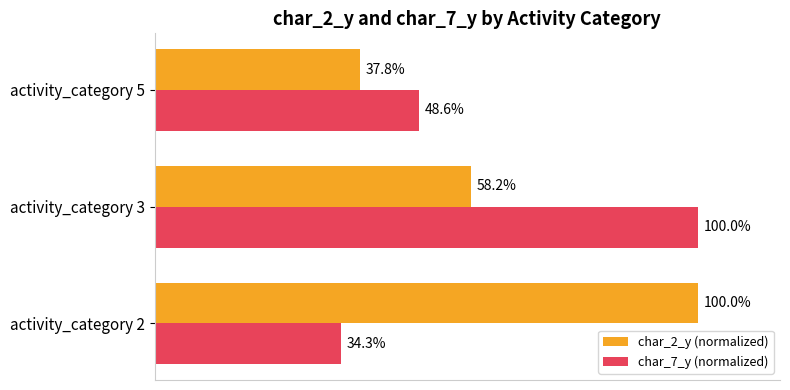

List the series in order of their overall mean, highest first.

char_2_y (normalized), char_7_y (normalized)